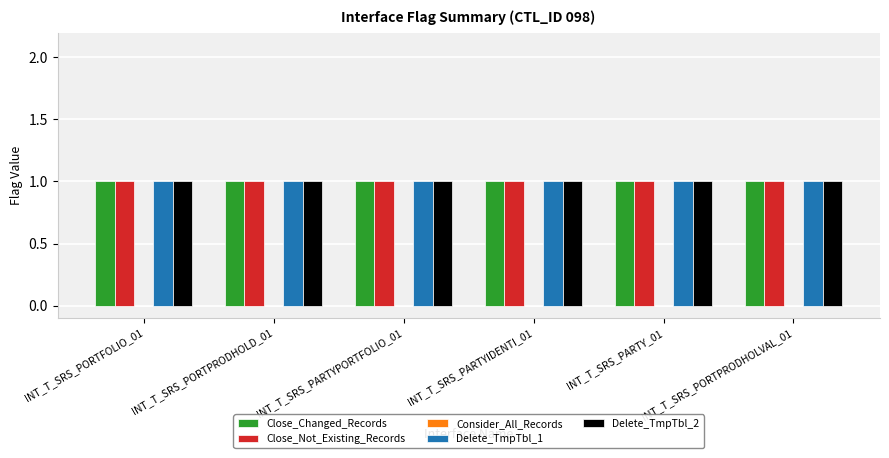

What is the value of the Delete_TmpTbl_1 bar at the 5th from the left?

1